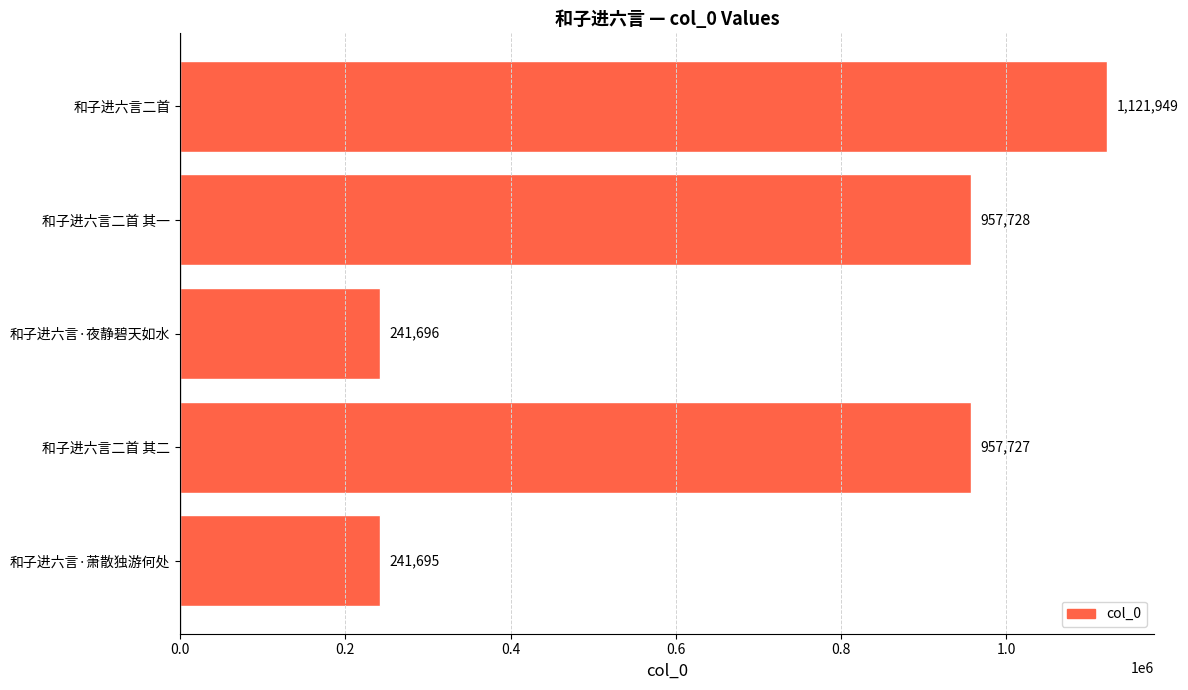

The value at 和子进六言·夜静碧天如水 is 405648. True or false?

False